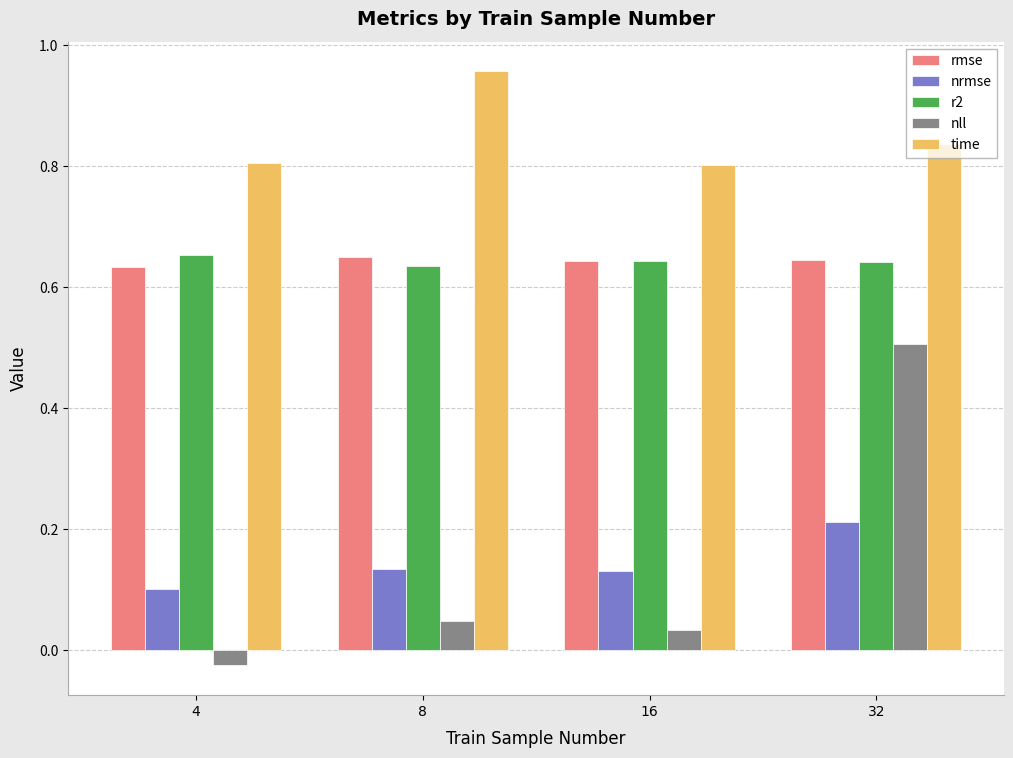

Which series has the largest range (max minus min)?

nll